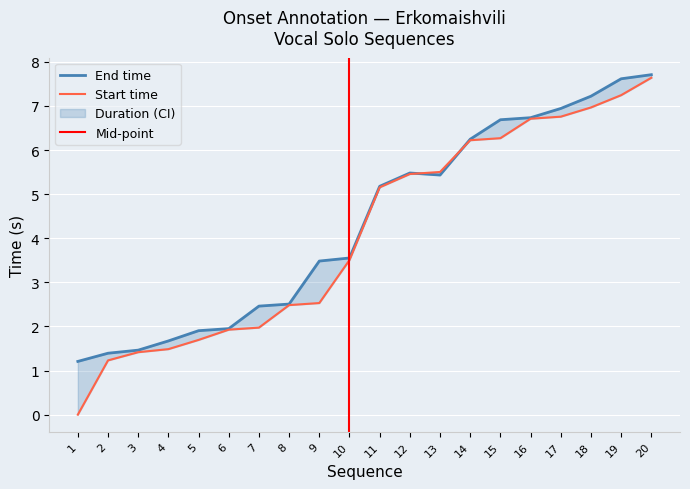

What is the highest value of the Start time series?

7.6